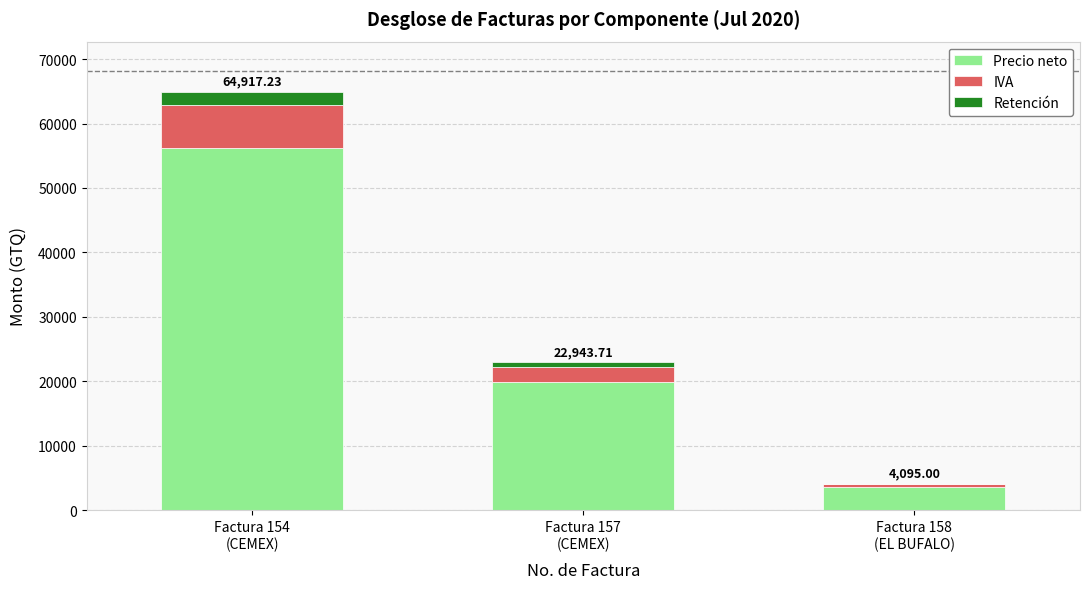

What is the sum of all Precio neto values?

79660.5